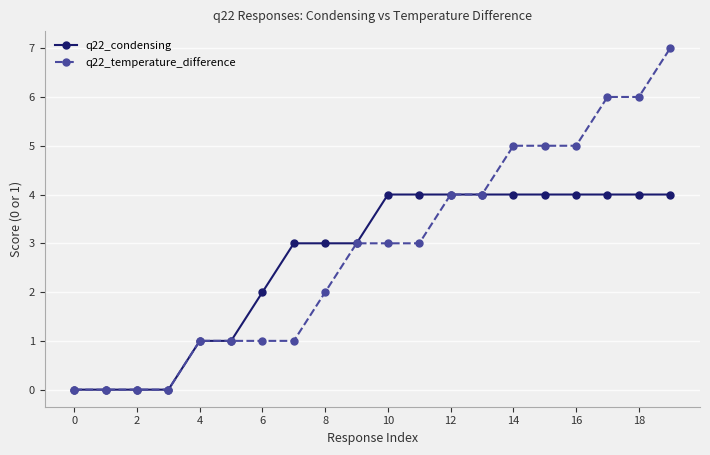

How many values in the q22_condensing series are below 4?

10